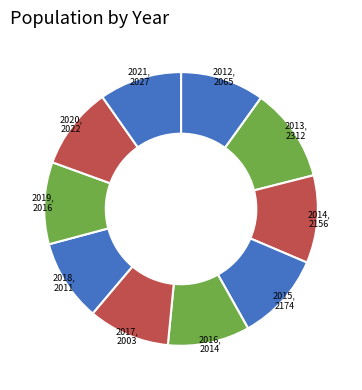

To the nearest percent, what is the average slice percentage?

10%